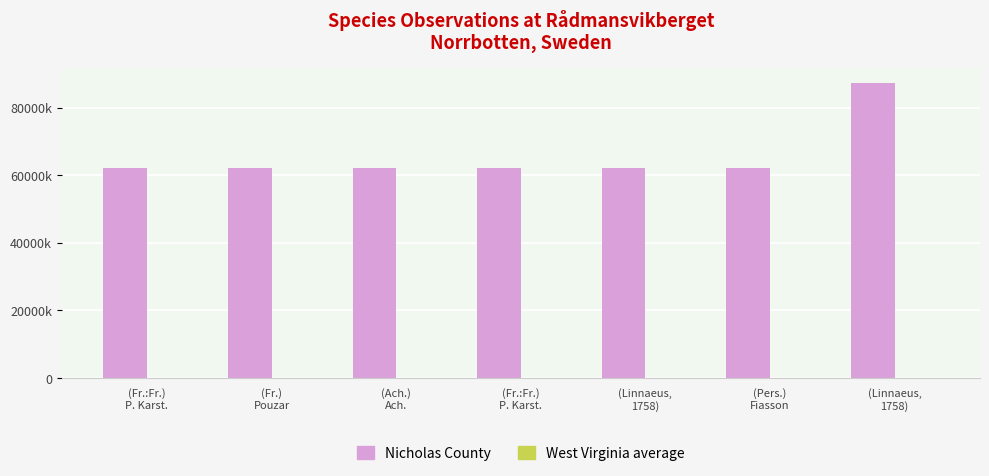

Are the bars grouped side by side (vs. stacked)?

Yes